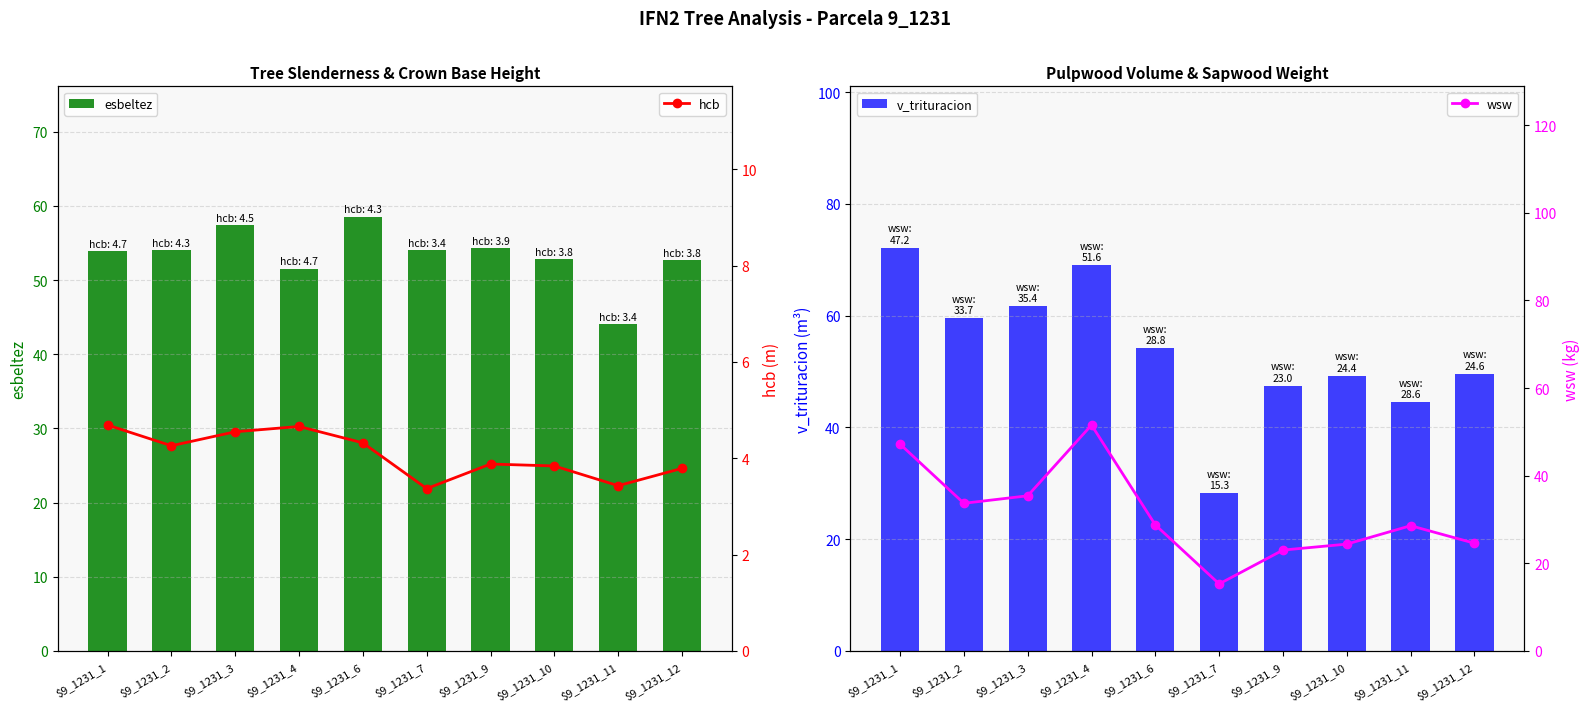

What is the average value of the v_trituracion series?

53.6